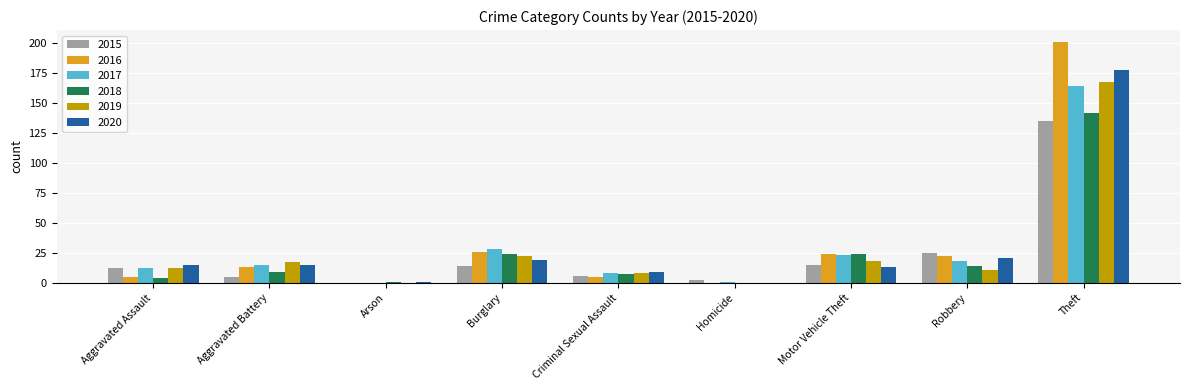

At which label is 2019 closest to 84?

Burglary